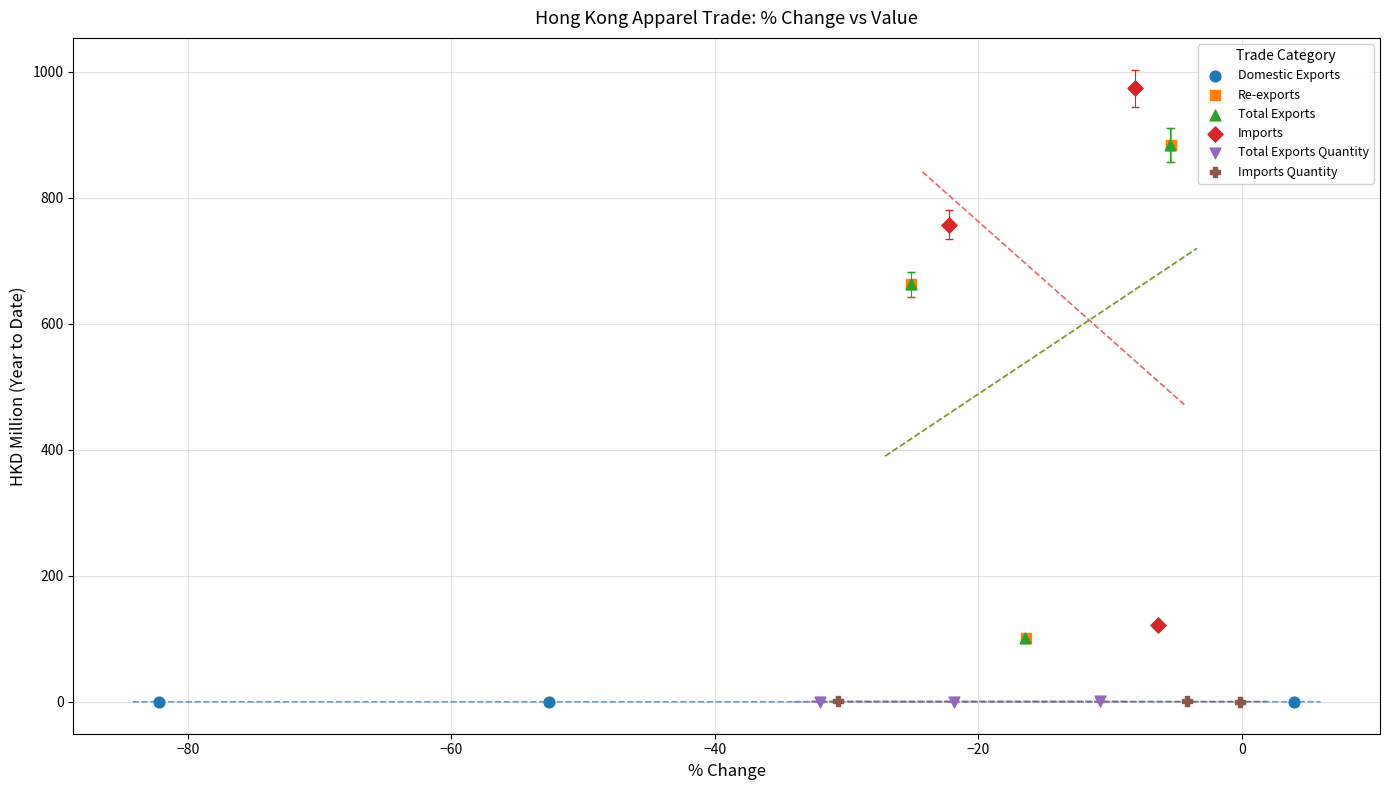

Which series reaches the maximum Y coordinate?

Imports